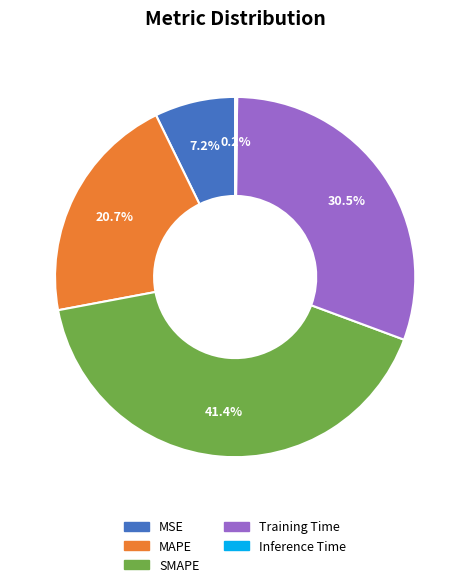

To the nearest percent, what percentage of the pie is SMAPE?

41%